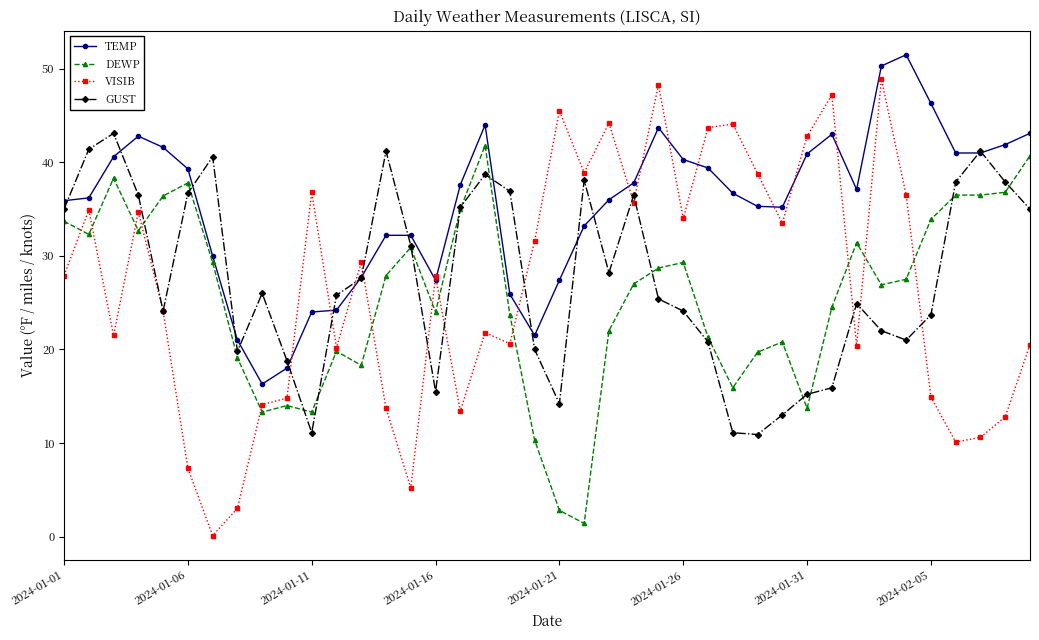

What is the highest value of the VISIB series?

48.9